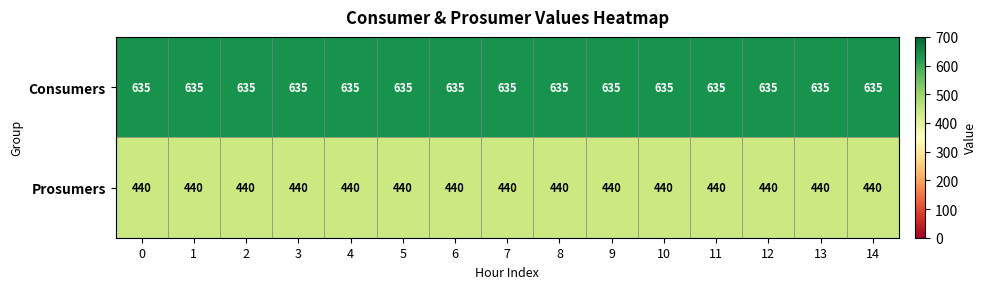

What is the difference between the highest and lowest values at 11?

195